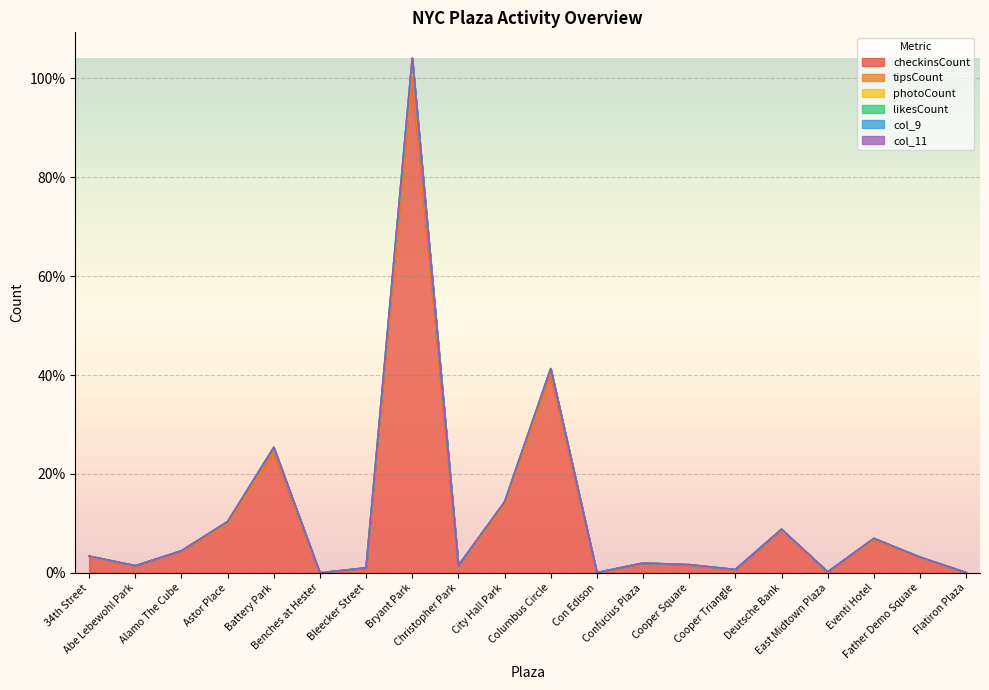

What is the highest value of the checkinsCount series?

100.0